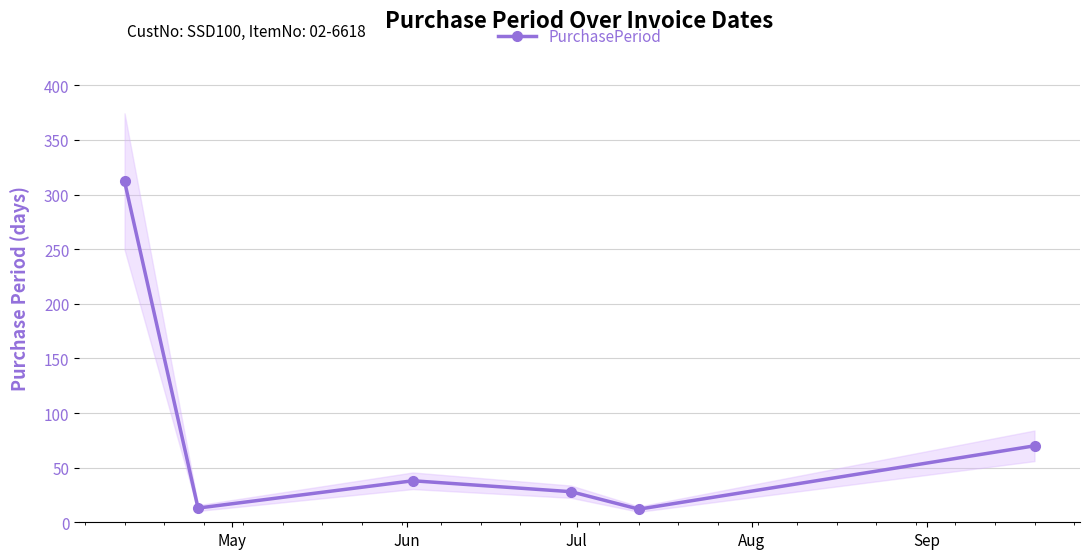

Does the chart display data point markers on the line(s)?

Yes